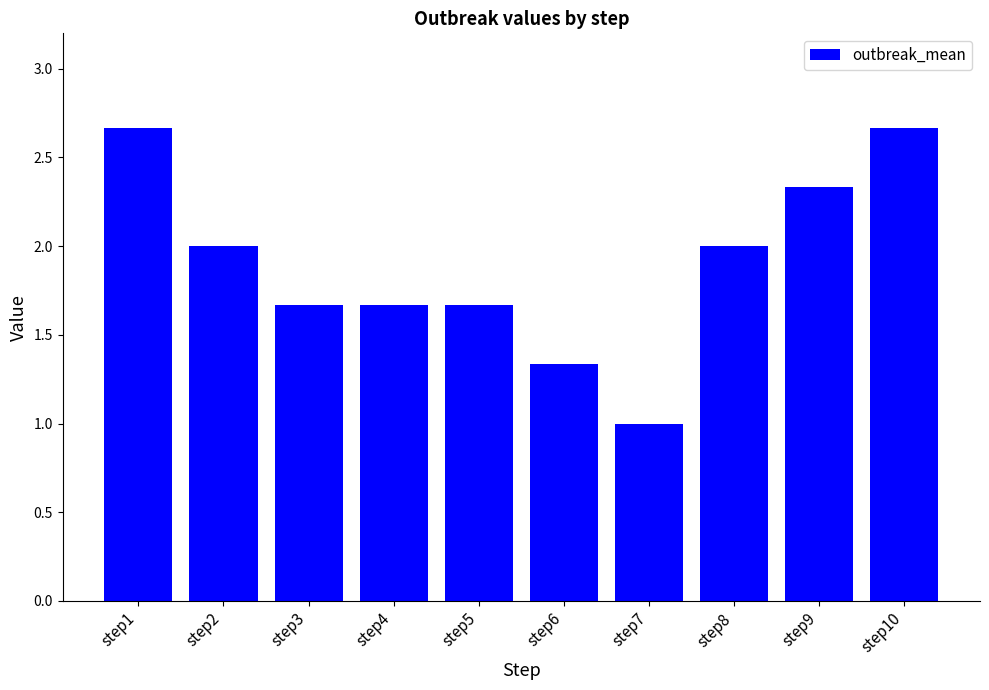

What is the value of the 7th bar from the left?

1.0